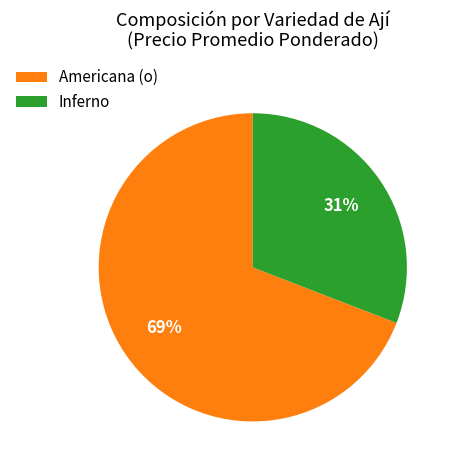

Count the number of slices in the pie.

2